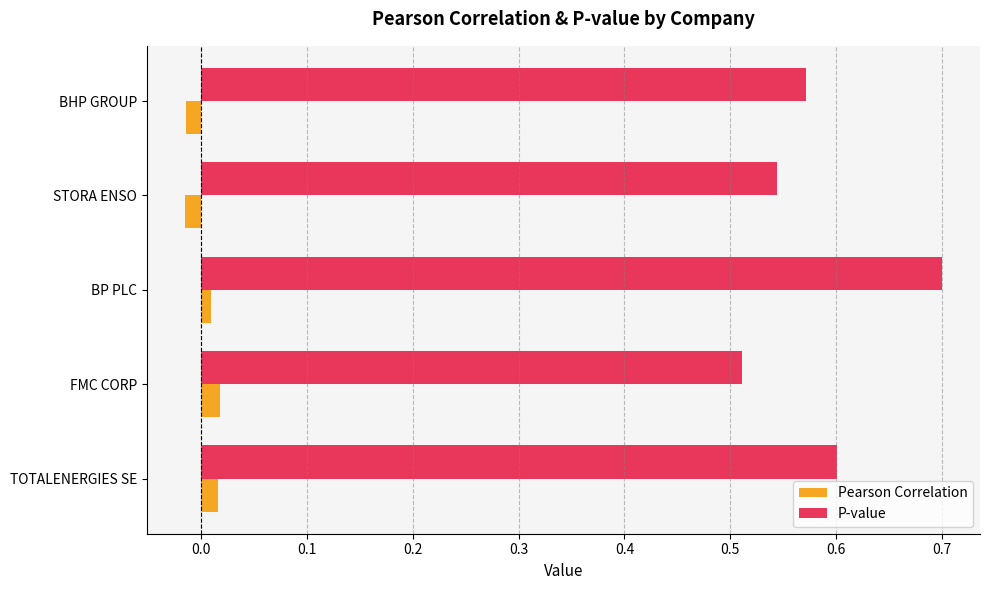

Which series has the widest spread of values?

P-value